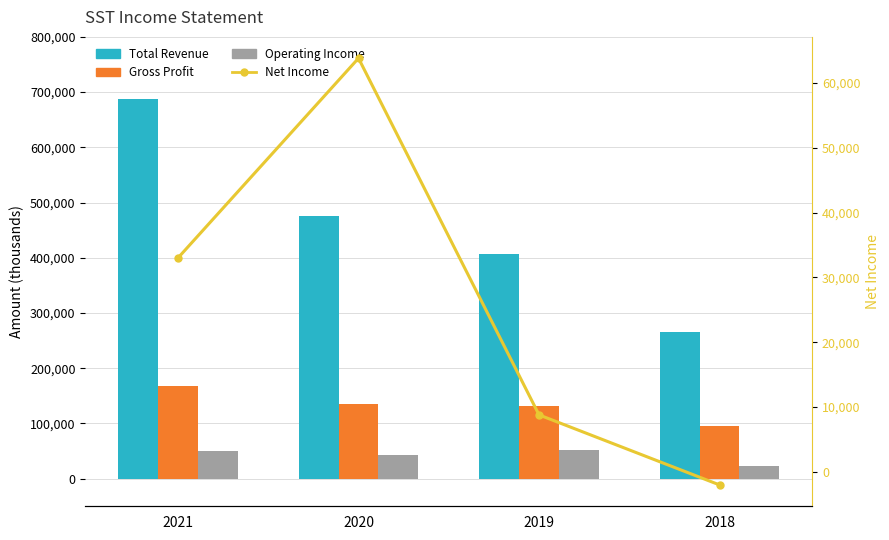

What is the difference between the maximum and minimum values in the Operating Income series?

29400